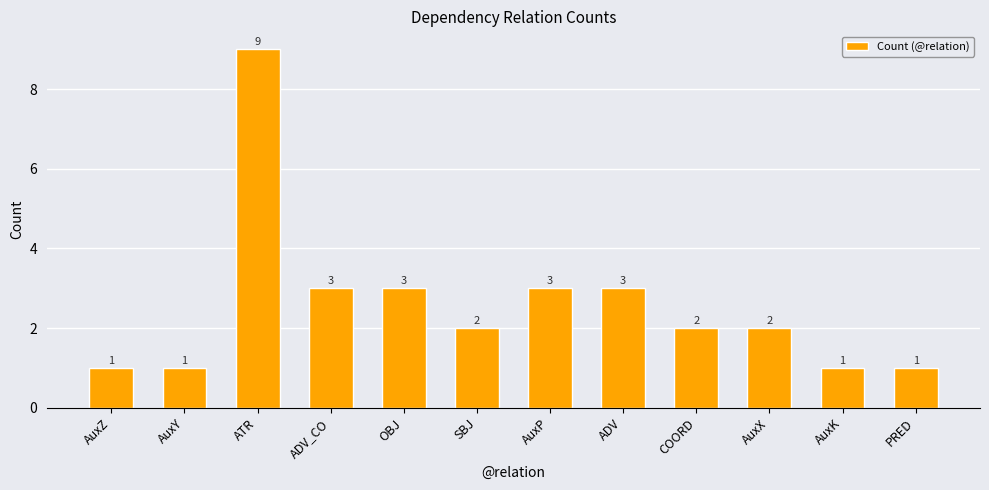

What is the label of the 6th bar from the right?

AuxP